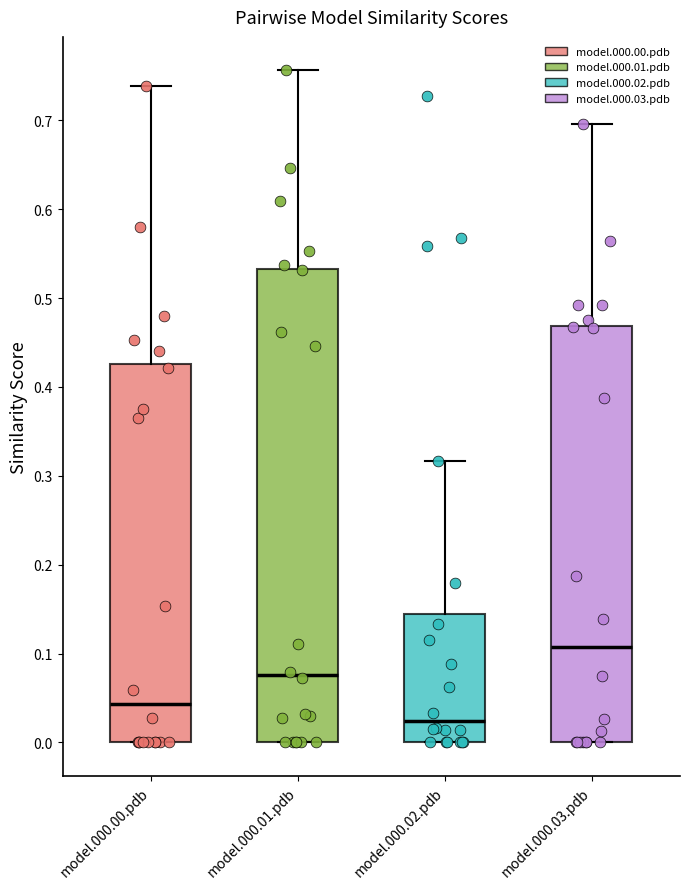

Reading left to right, transcribe this box plot: for each box, give where its median line is, the range the box spans, and where its two whiskers end, as read against the y-axis. The values are not printed on the chart, so give them approximately, as read against the axis.

model.000.00.pdb: median 0.04, box 0.00 to 0.43, whiskers 0.00 to 0.74
model.000.01.pdb: median 0.08, box 0.00 to 0.53, whiskers 0.00 to 0.76
model.000.02.pdb: median 0.02, box 0.00 to 0.14, whiskers 0.00 to 0.32
model.000.03.pdb: median 0.11, box 0.00 to 0.47, whiskers 0.00 to 0.70